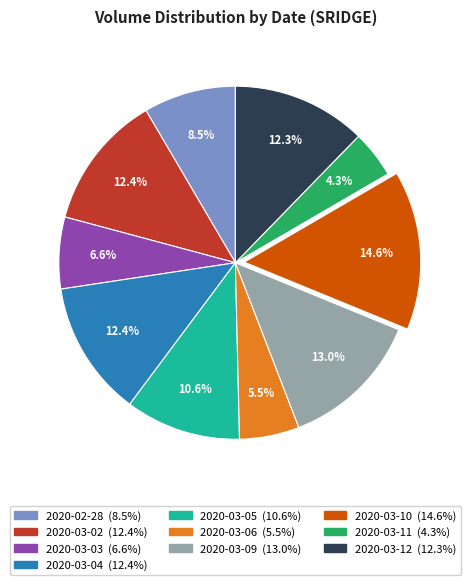

Approximately how many times larger is the value at 2020-03-10 compared to 2020-03-02?

1.2